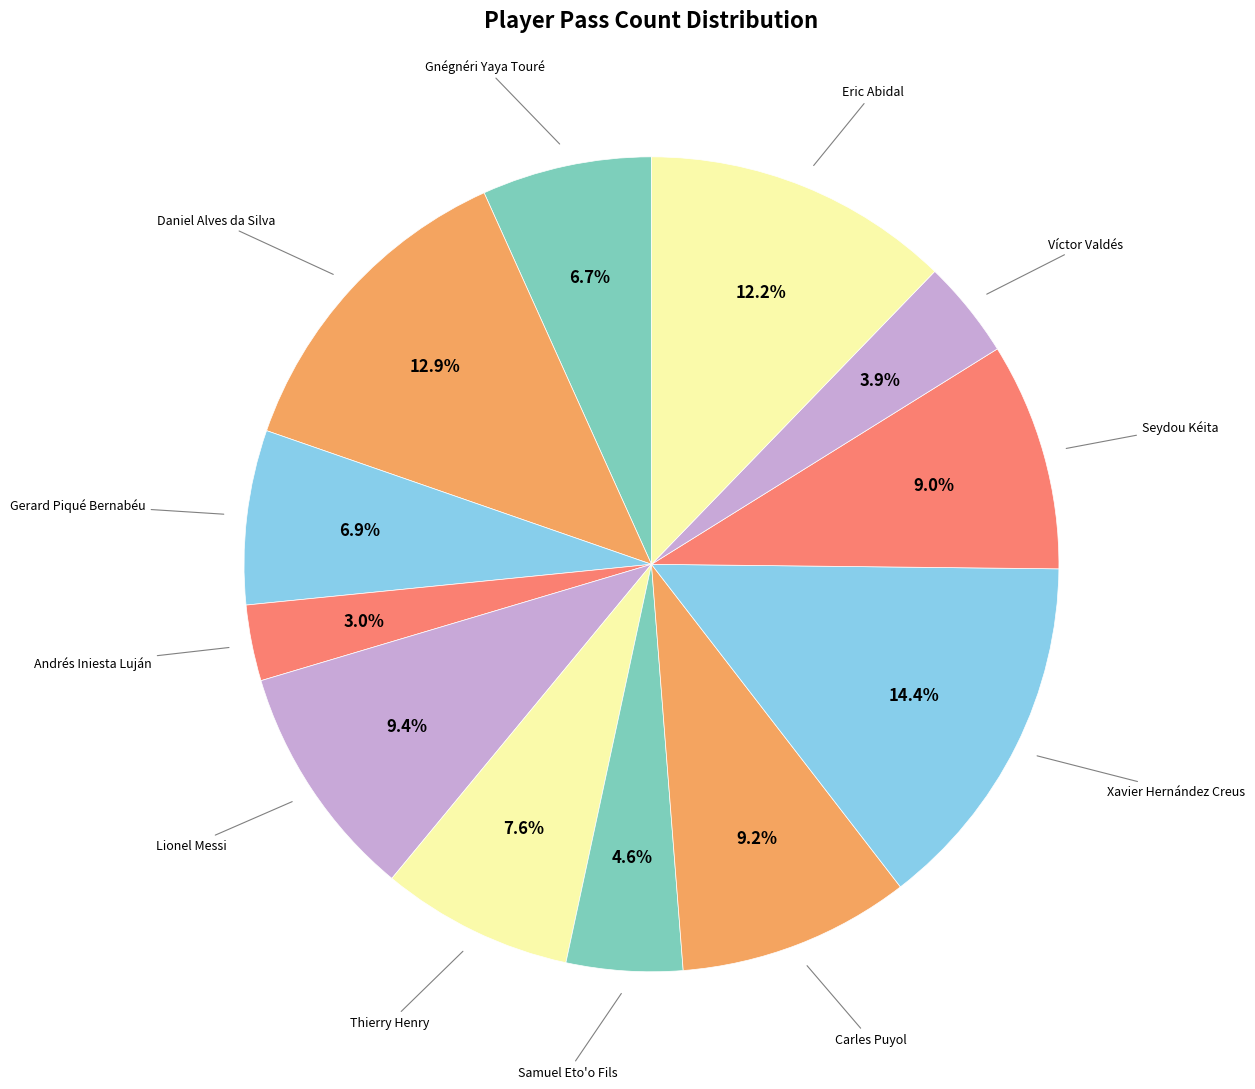

What percentage is the Gerard Piqué Bernabéu slice, to the nearest percent?

7%